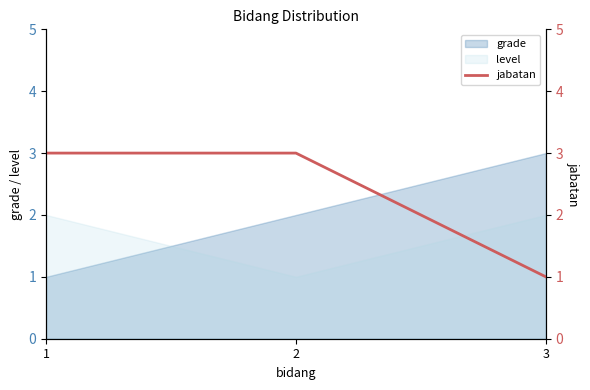

True or false: level has a value of 2 at 1.

True